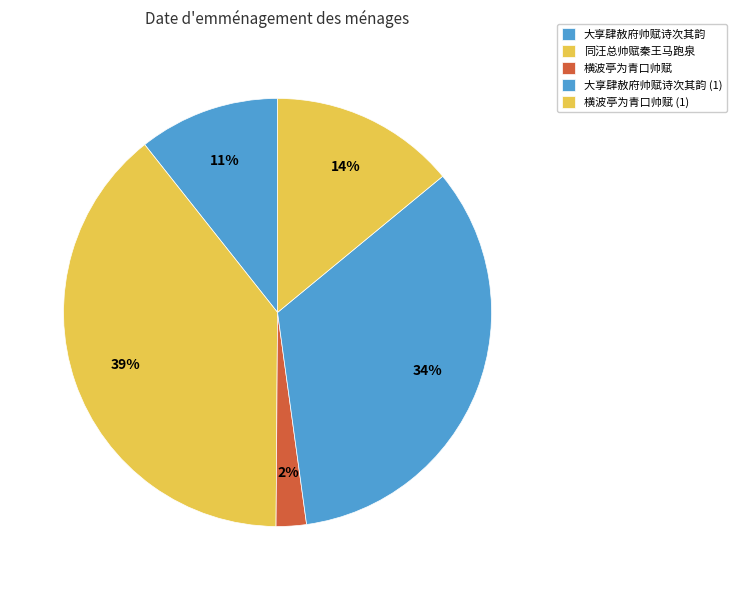

Count the number of slices in the pie.

5